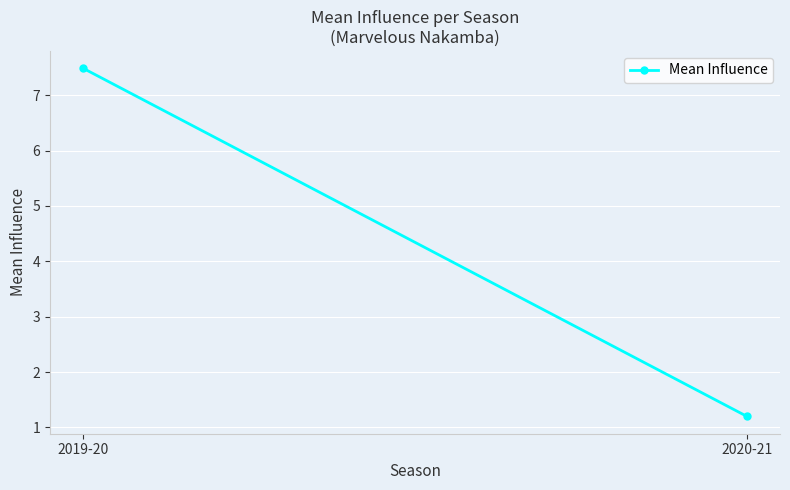

Between 2020-21 and 2019-20, which is larger?

2019-20